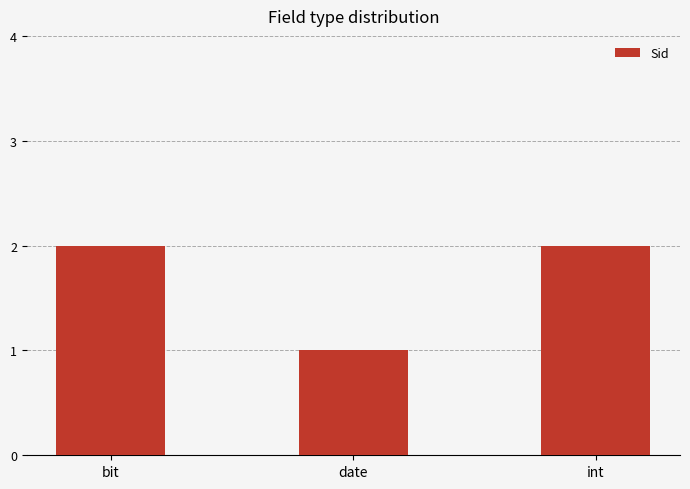

The value at bit is 4. True or false?

False